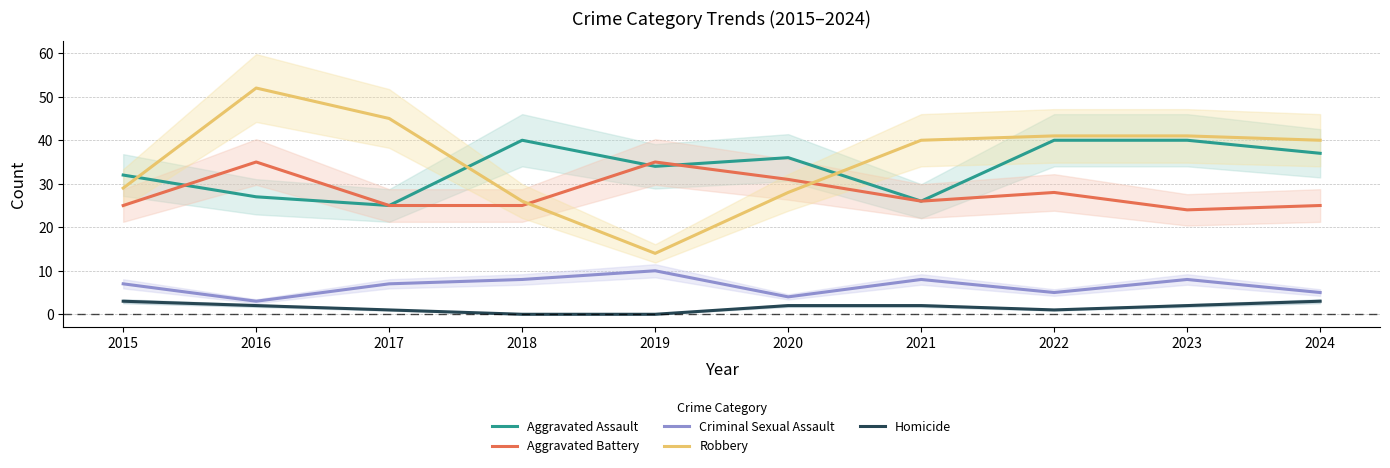

True or false: Aggravated Assault and Criminal Sexual Assault cross at least once.

False